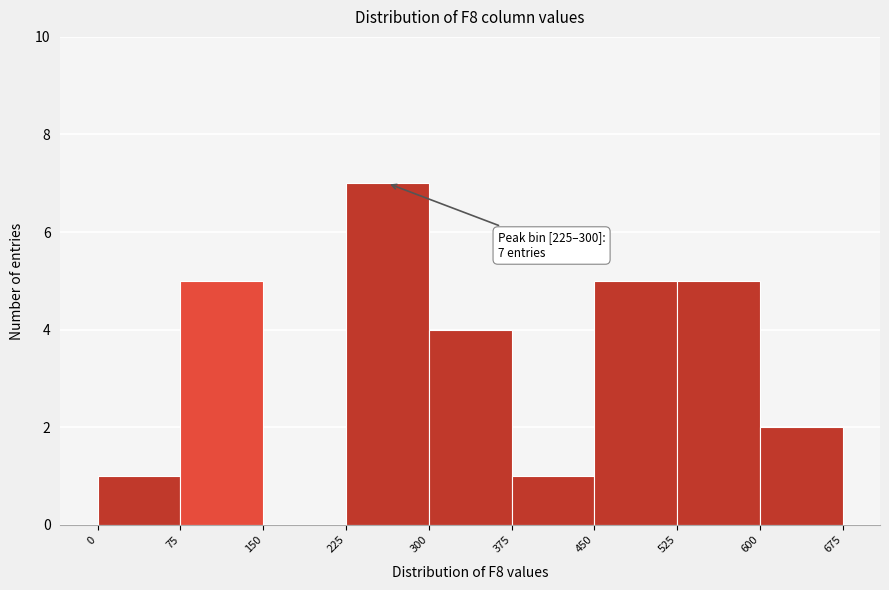

Which range on the x-axis has the tallest bar?

225 to 300